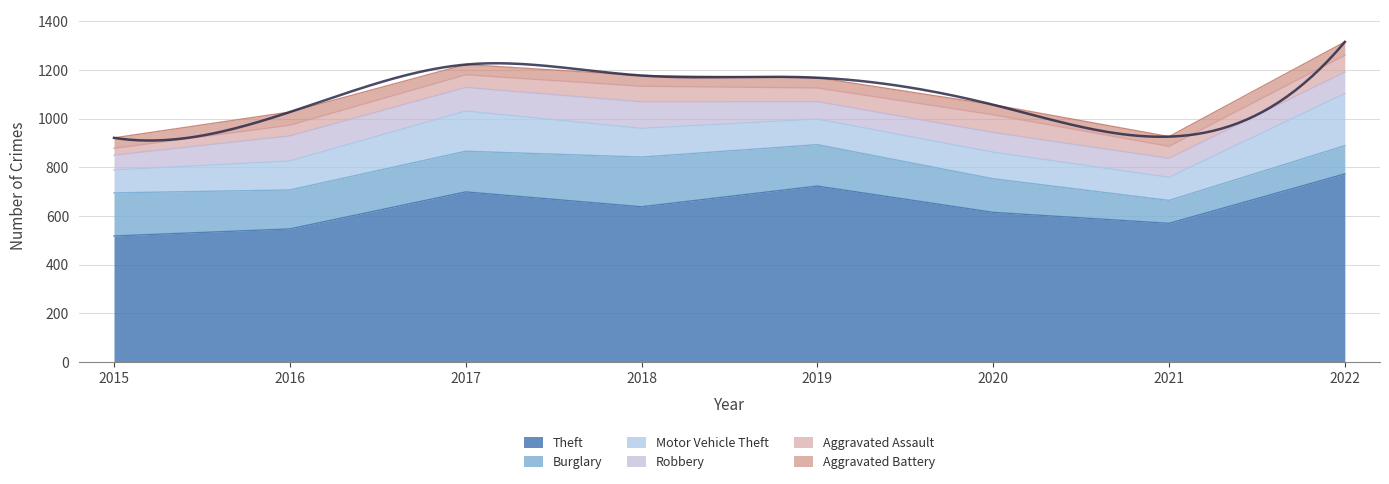

What are all the series names shown in the legend?

Theft, Burglary, Motor Vehicle Theft, Robbery, Aggravated Assault, Aggravated Battery